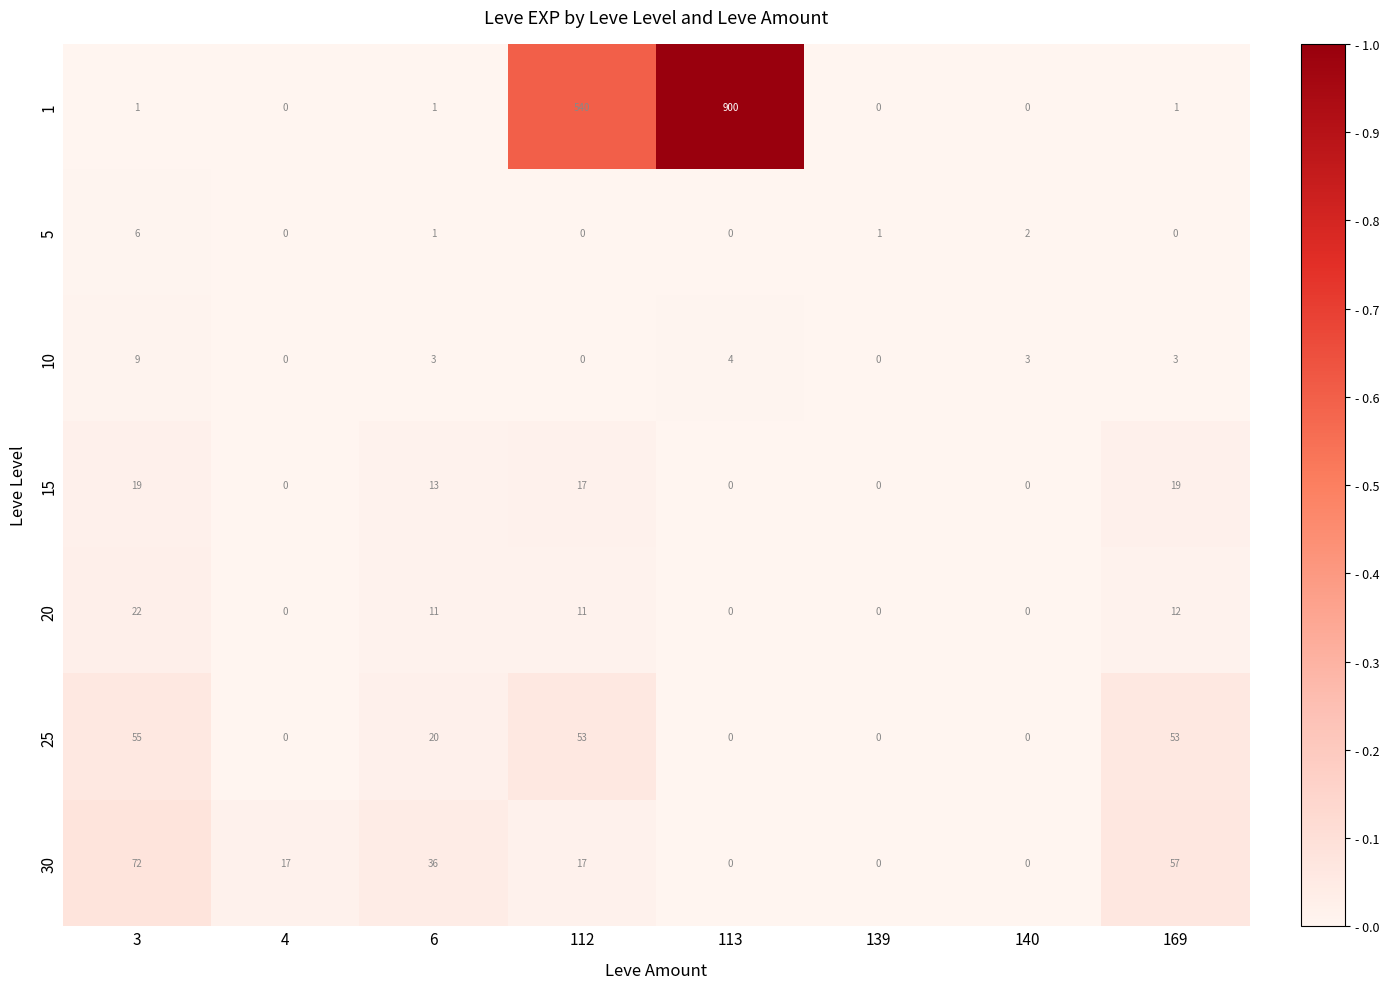

Is it true that 1 equals 1 at 6?

True